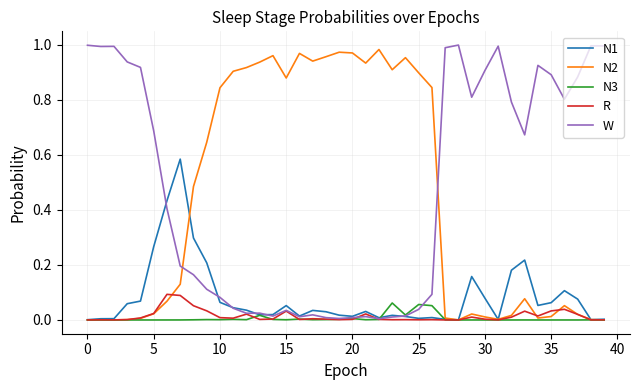

After their last crossing, which series has the higher values: W or N2?

W